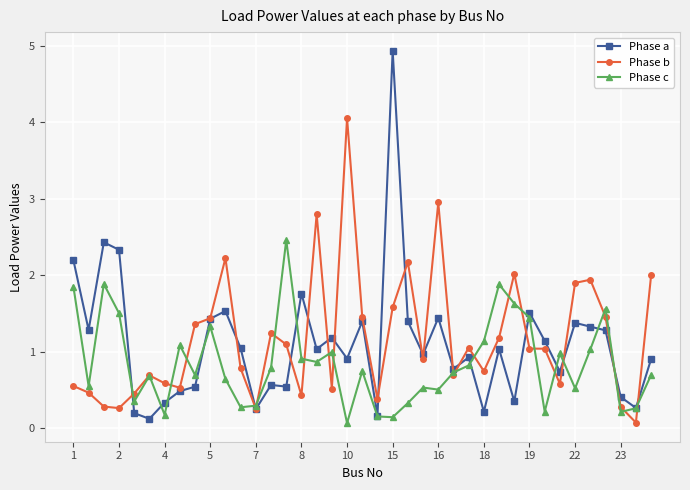

What is the value of the Phase c point at the 14th from the left?

0.8